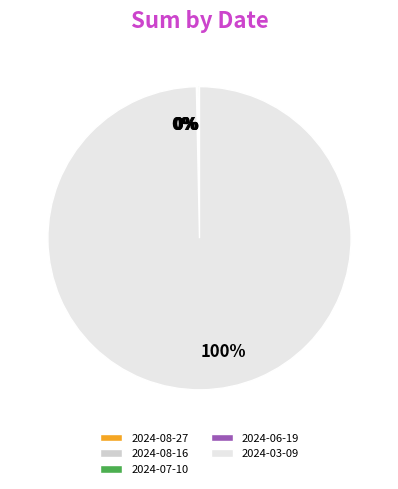

The 2024-03-09 slice represents 91% of the pie. True or false?

False